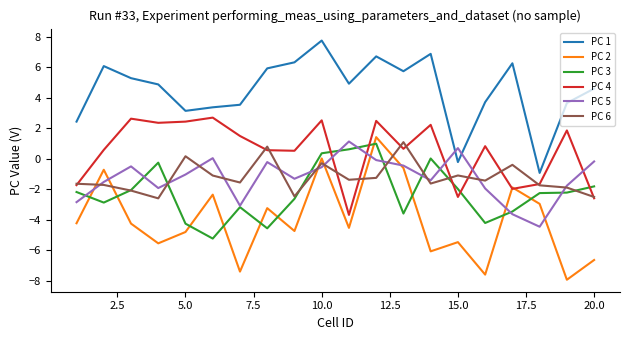

How many lines are shown in the chart?

6